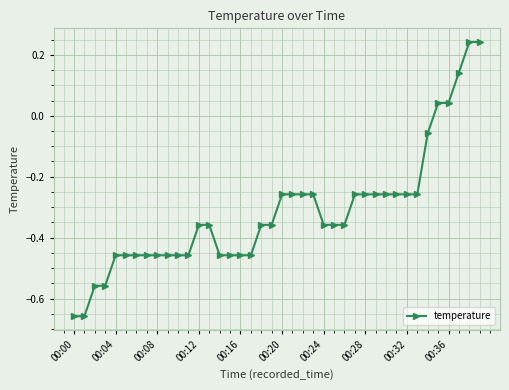

What is the difference between the maximum and minimum values?

0.9